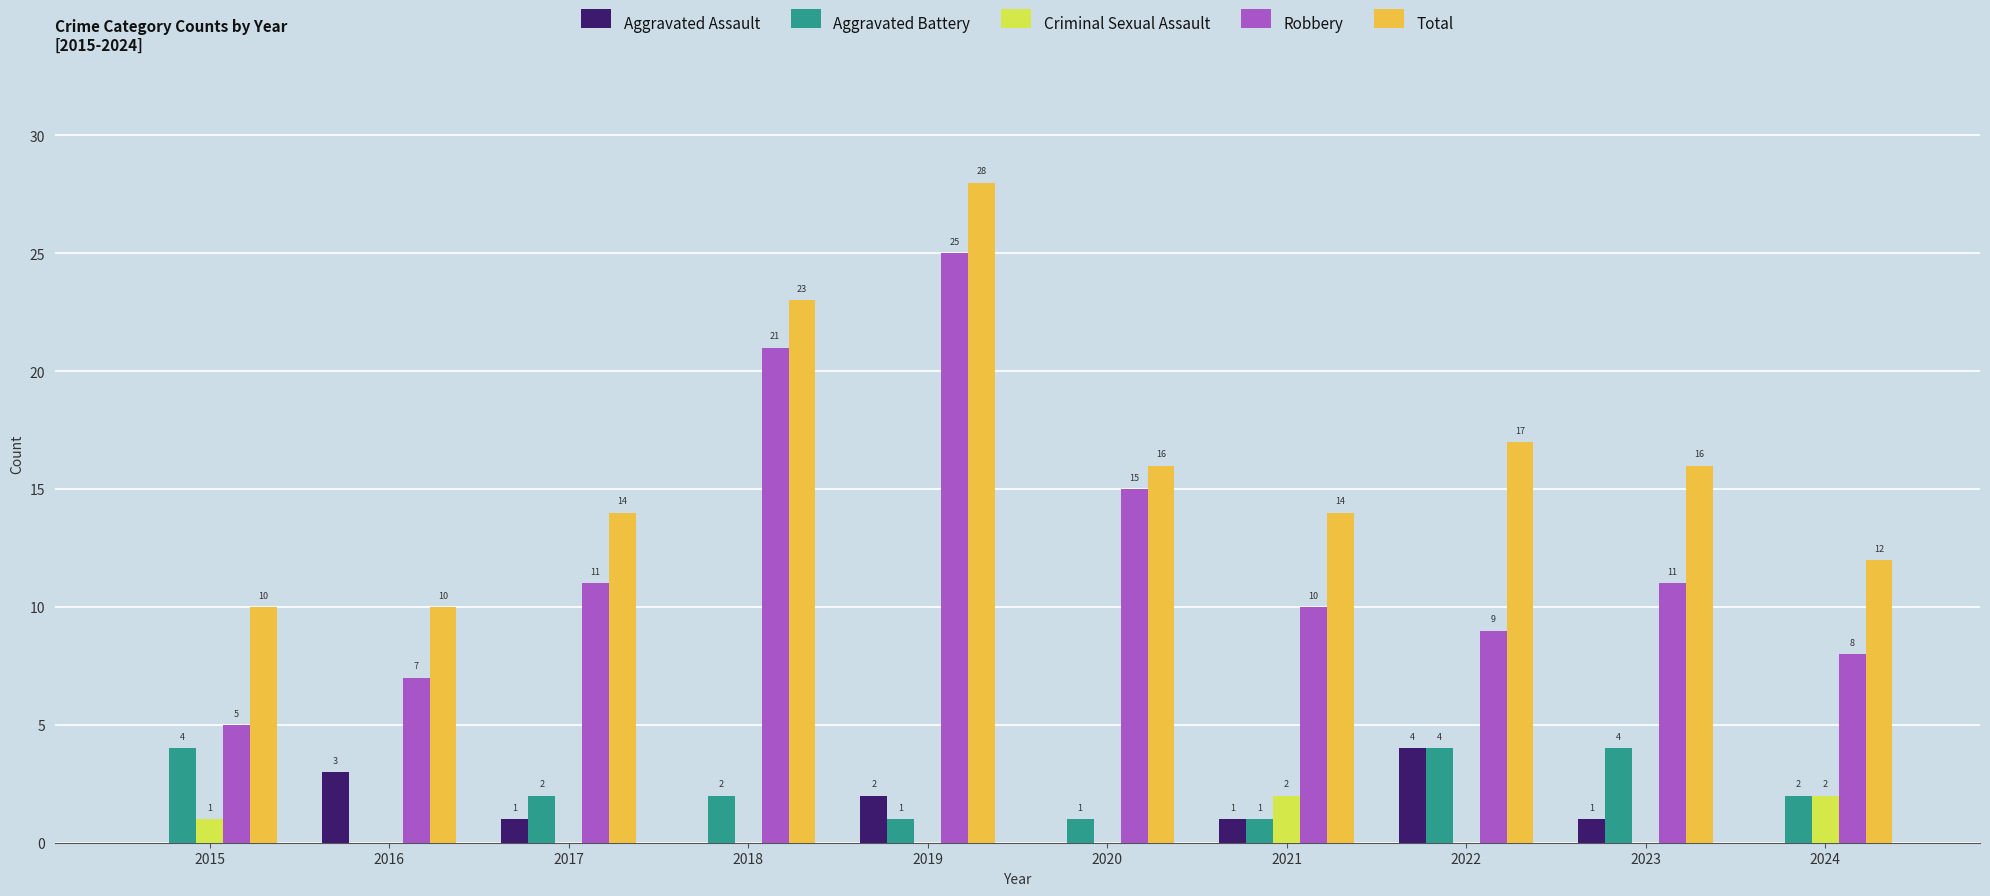

Which category has the highest value in the Aggravated Assault series?

2022